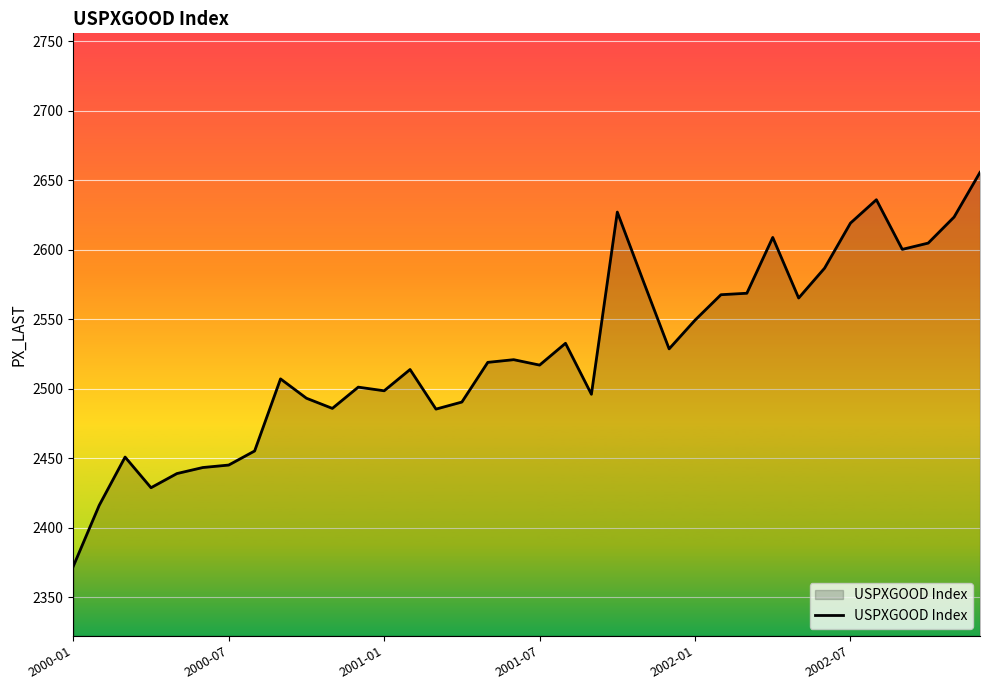

What is the greatest value displayed?

2655.6